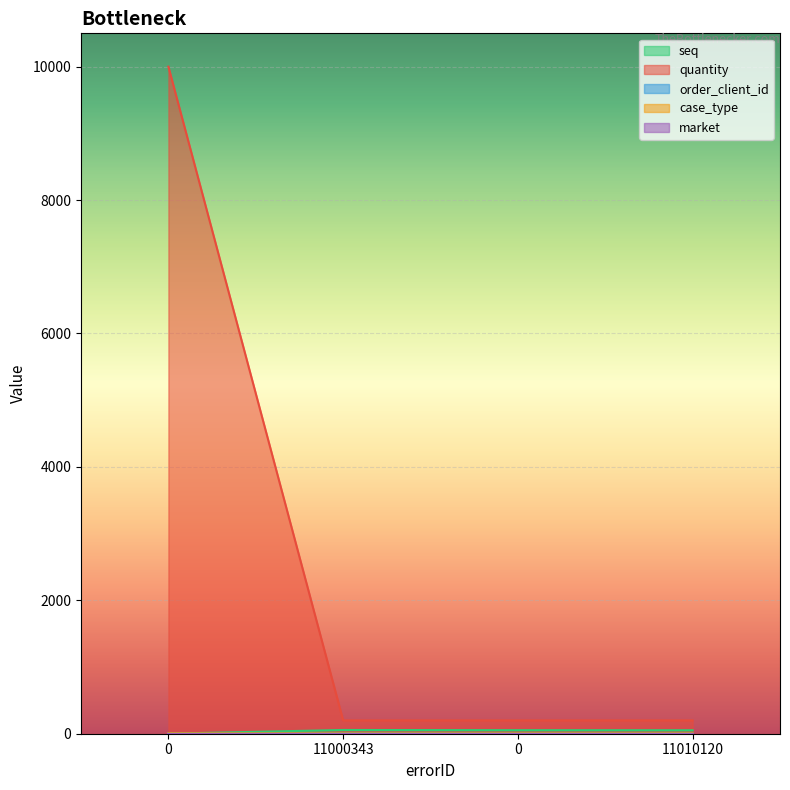

Is the value of quantity at 0 greater than the value of seq at 11010120?

Yes